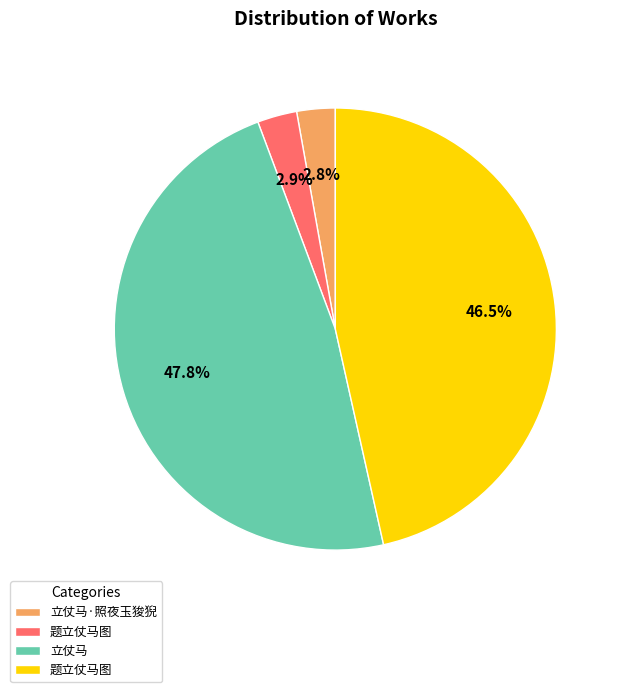

Is there any slice that represents more than half of the pie?

No